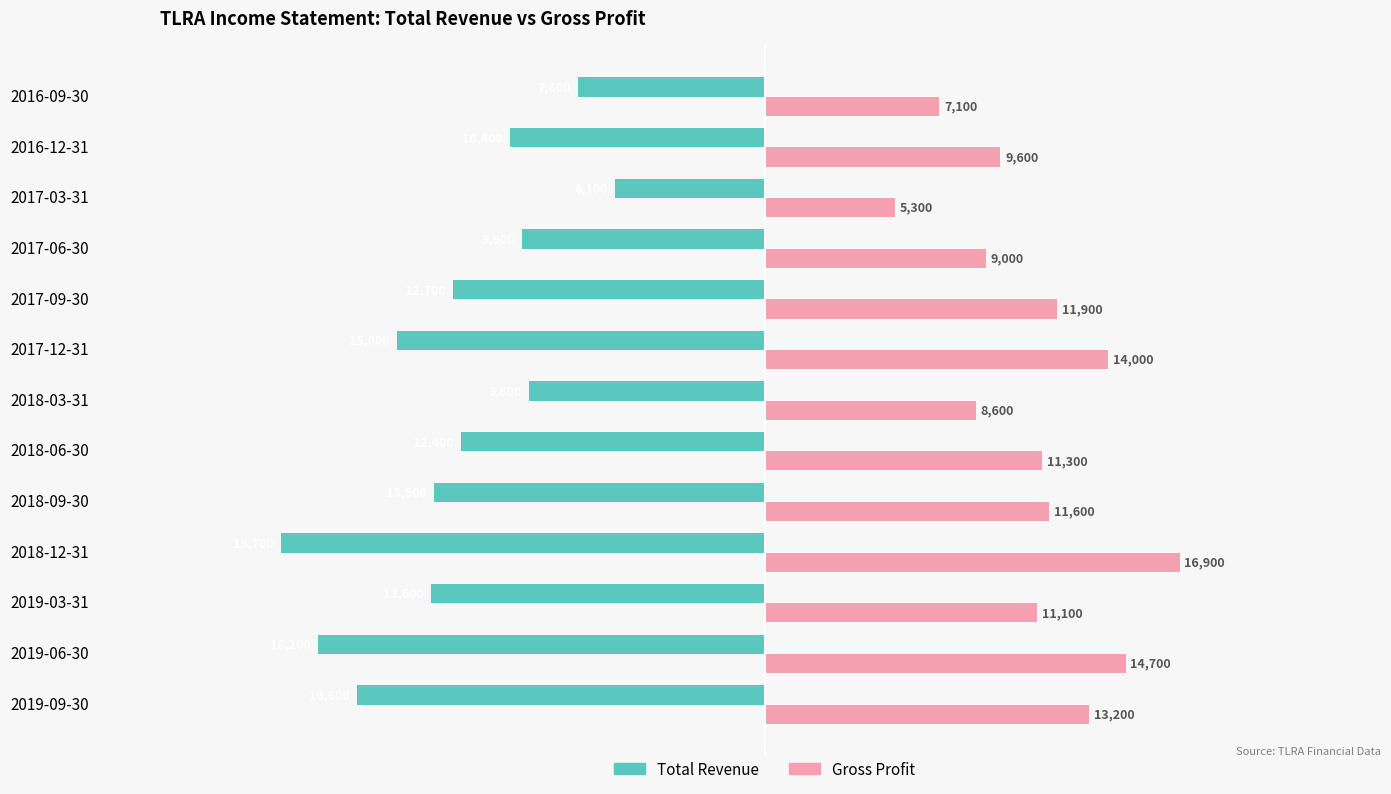

Which series has the widest spread of values?

Total Revenue